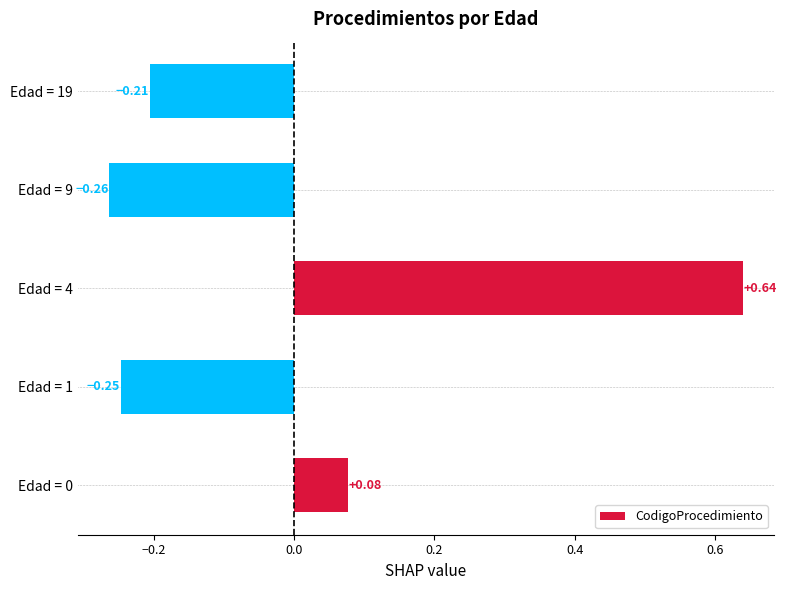

Between Edad = 4 and Edad = 9, which is larger?

Edad = 4